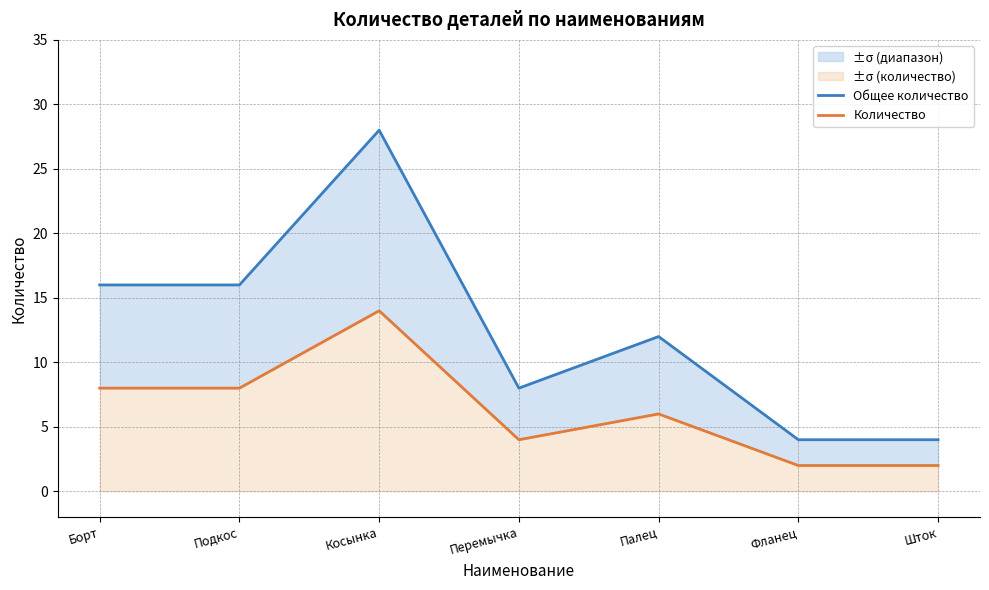

What is the value of the Количество point at the 3rd from the left?

14